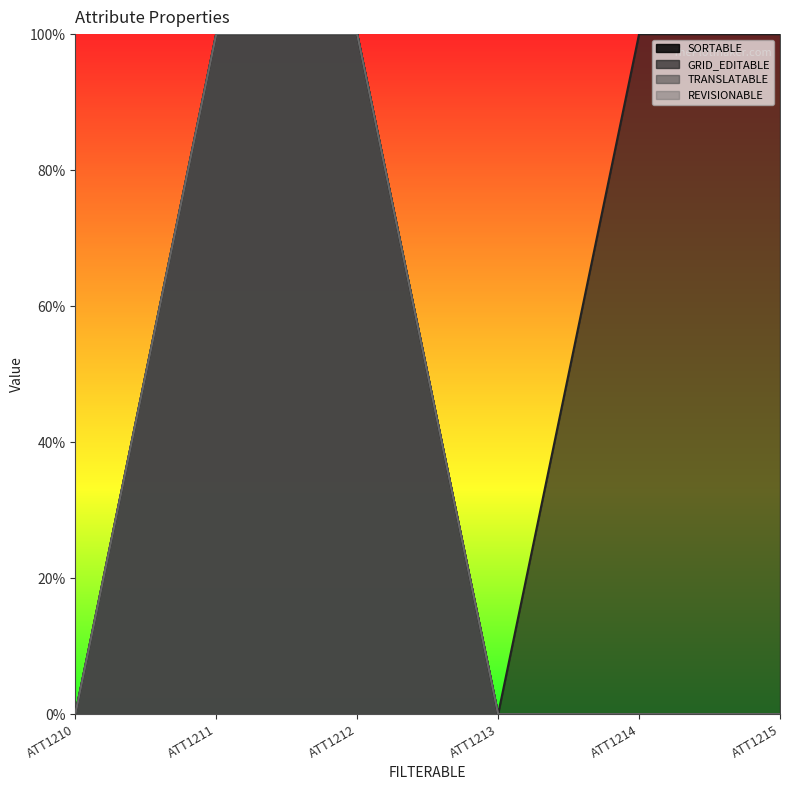

At which category does the chart reach its peak across all series?

ATT1211